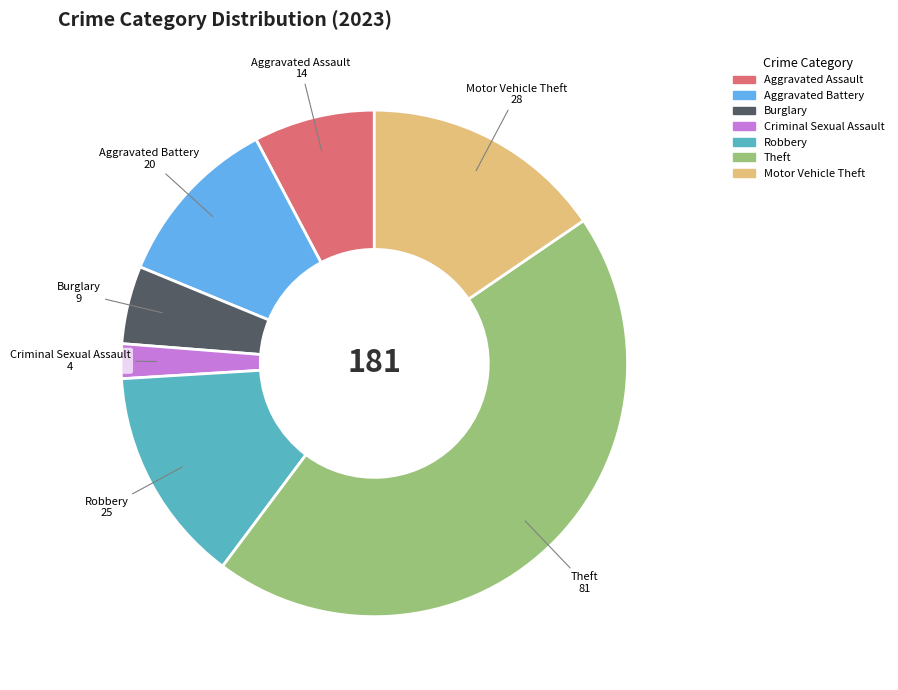

What is the ratio of the value at Robbery to the value at Burglary?

2.8